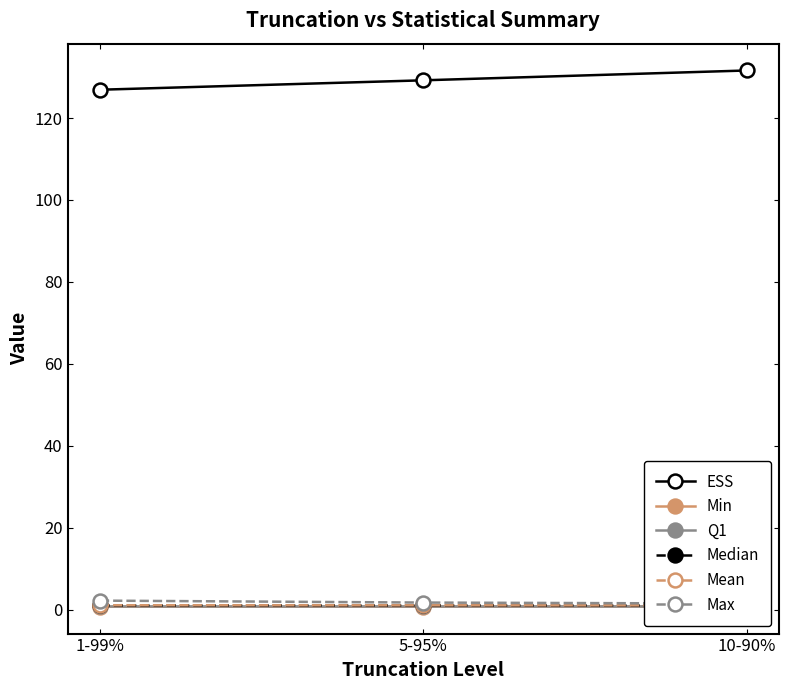

What position from the right is 5-95%?

2